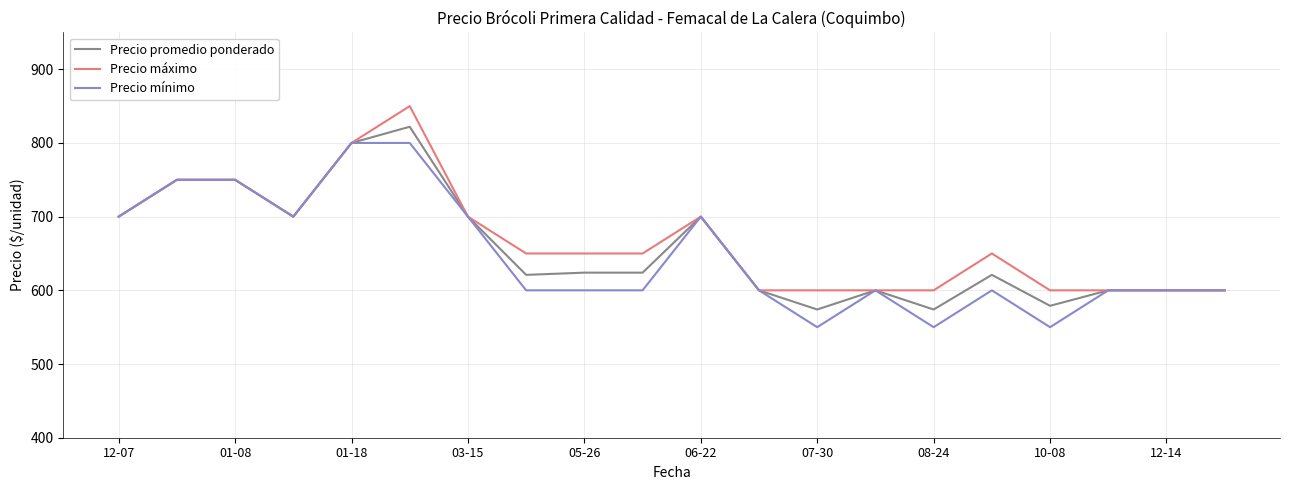

What is the minimum value for Precio mínimo?

550